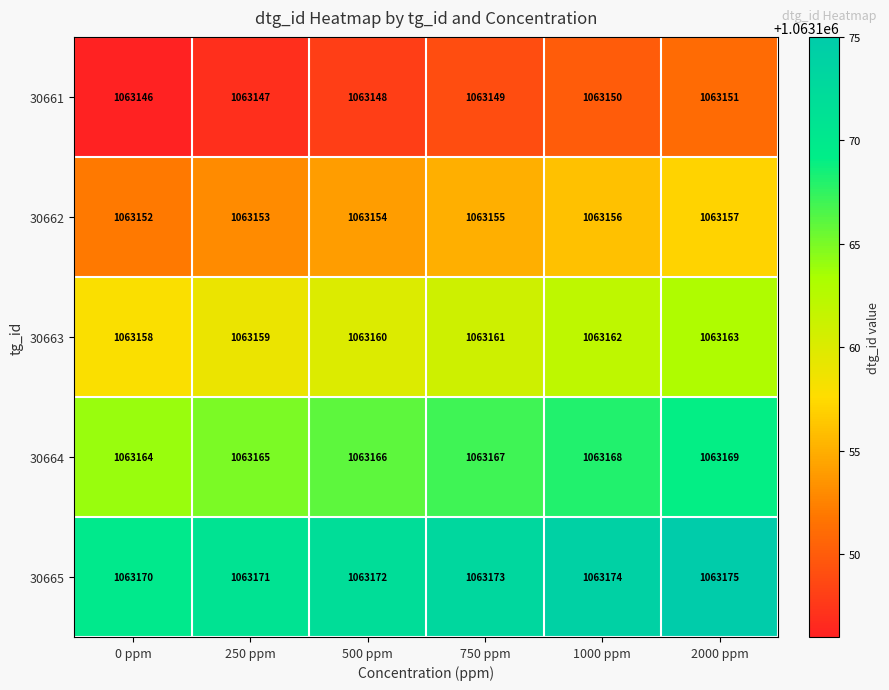

What is the difference between the highest and lowest values at 0 ppm?

24